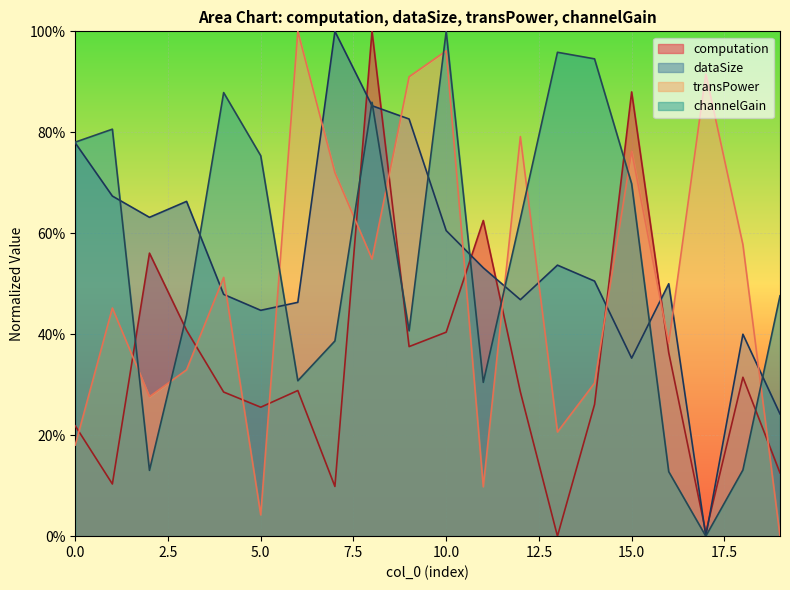

How many values in the computation series exceed 0?

19